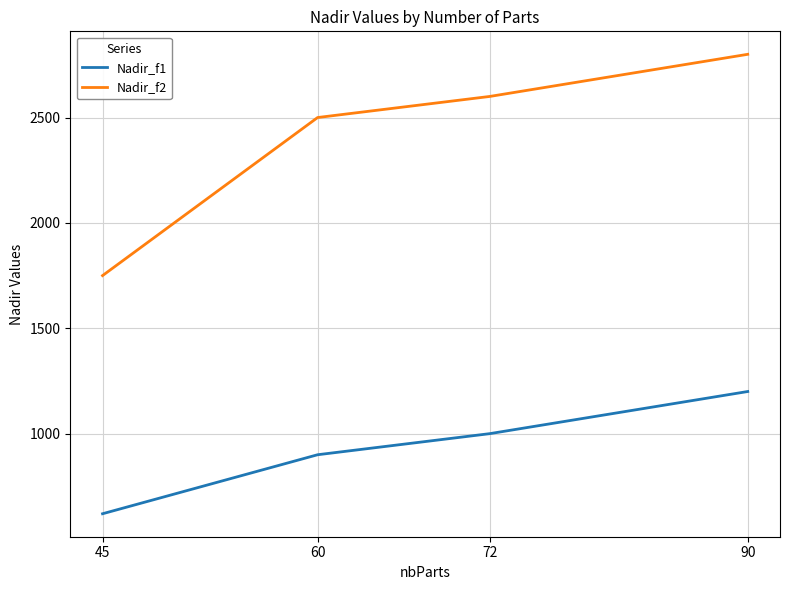

Reading left to right, transcribe all the data shown in this chart.

Nadir_f1: 45=620	60=900	72=1000	90=1200
Nadir_f2: 45=1750	60=2500	72=2600	90=2800